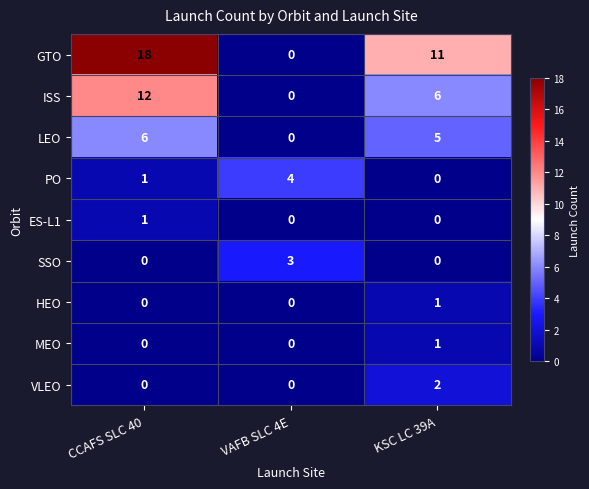

What is the spread (max minus min) of values at CCAFS SLC 40?

18